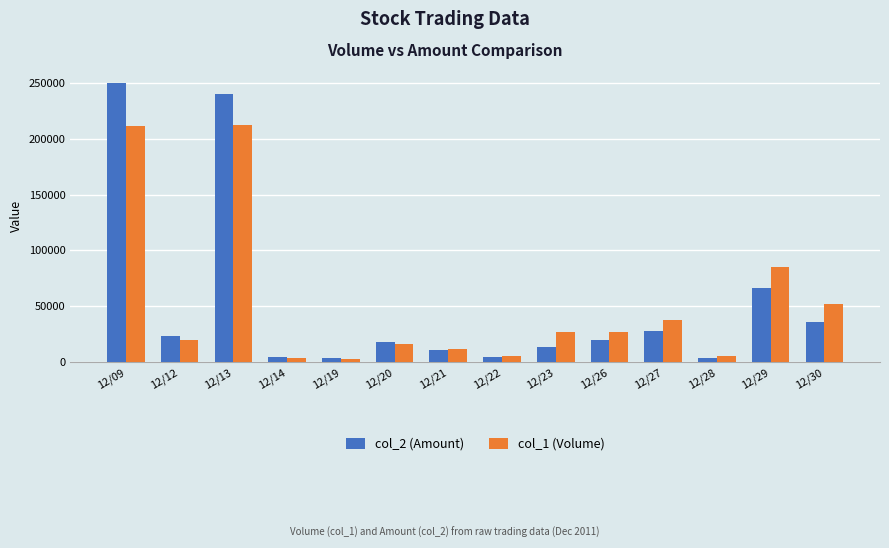

Where is col_1 (Volume) nearest to the value 107500?

12/29